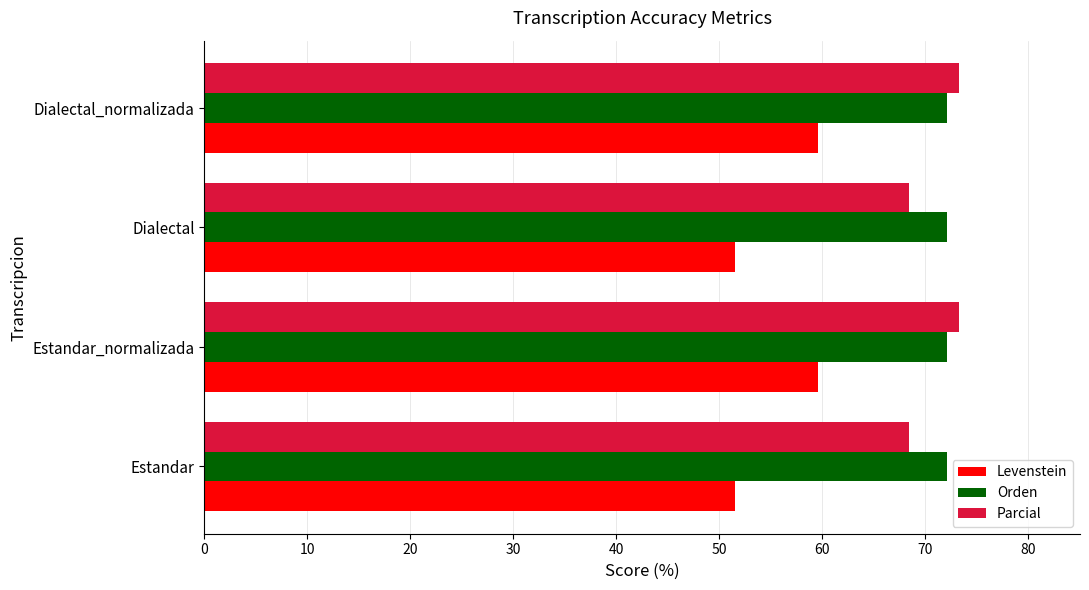

Rank the series at Dialectal from highest to lowest value.

Orden, Parcial, Levenstein